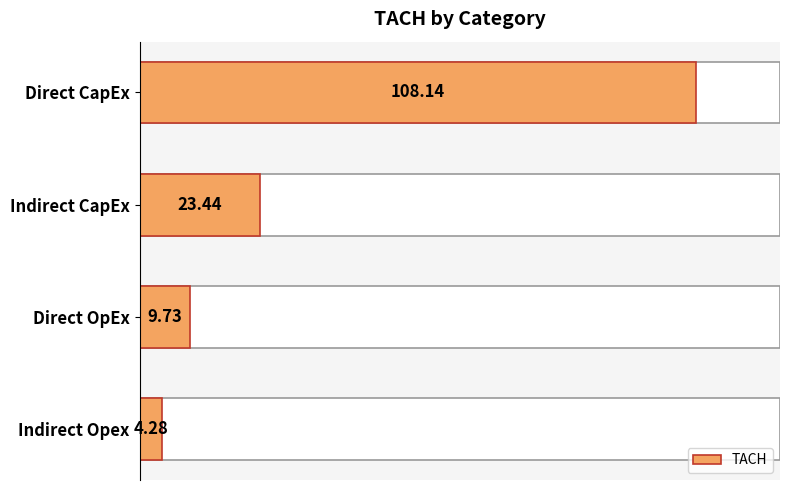

What is the value of the 2nd bar from the left?

23.4